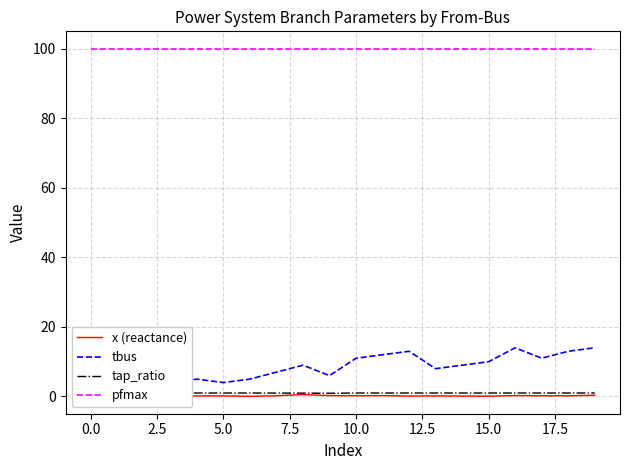

The pfmax series shows 100.0 at 0.0. True or false?

True